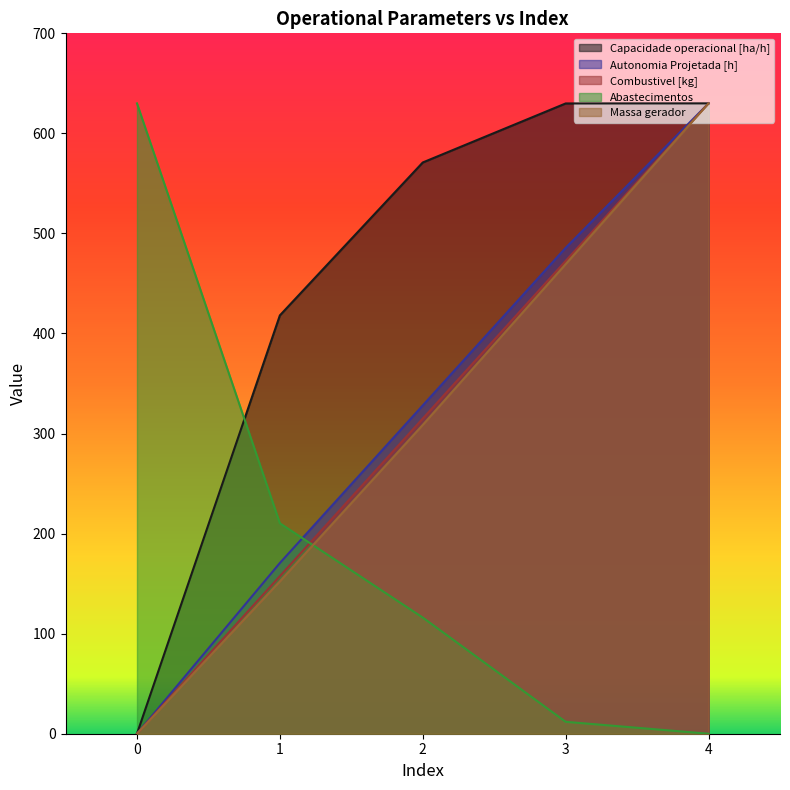

True or false: Autonomia Projetada [h] and Combustivel [kg] intersect in this chart.

False